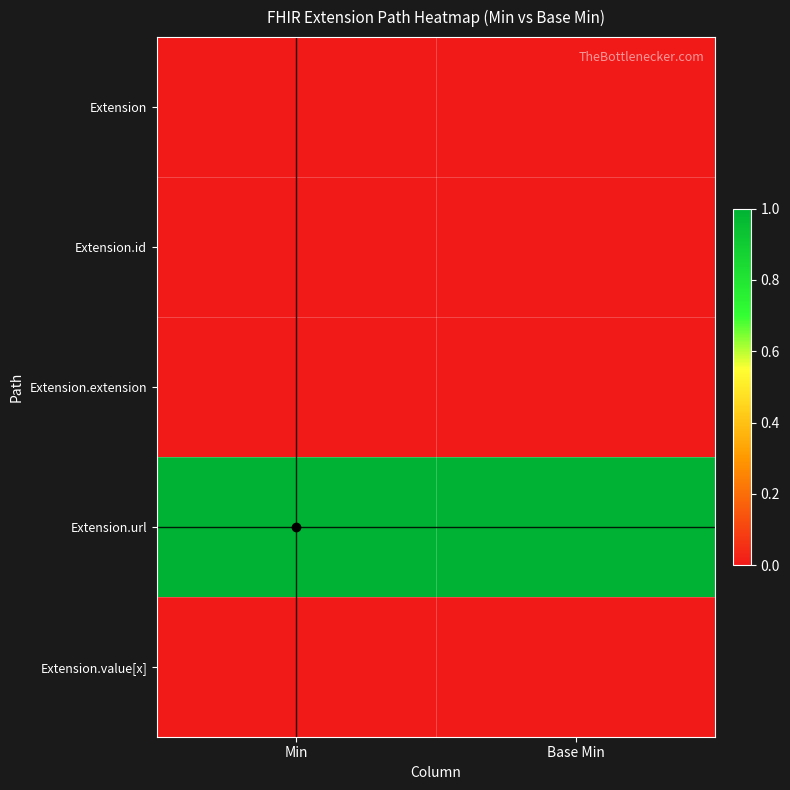

Reading left to right, what are all the values shown in this chart?

Extension: Min=0	Base Min=0
Extension.id: Min=0	Base Min=0
Extension.extension: Min=0	Base Min=0
Extension.url: Min=1	Base Min=1
Extension.value[x]: Min=0	Base Min=0